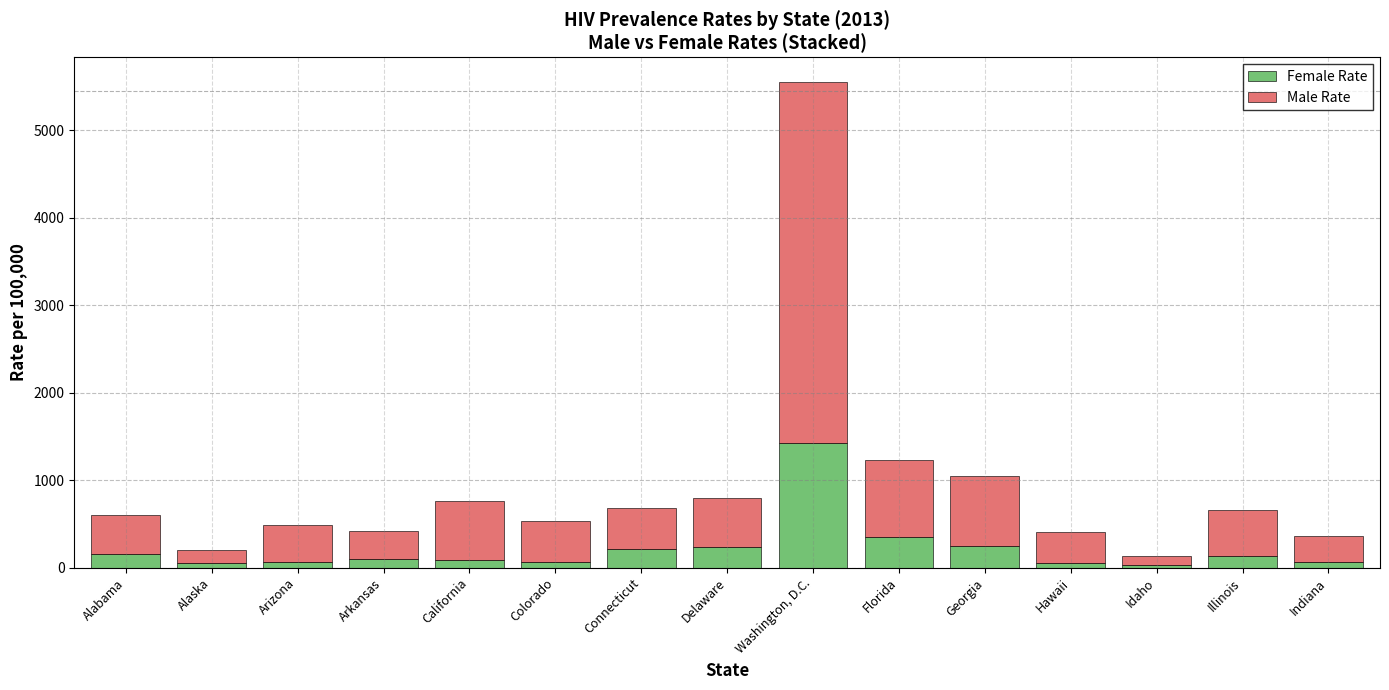

Which category has the highest value in the Female Rate series?

Washington, D.C.